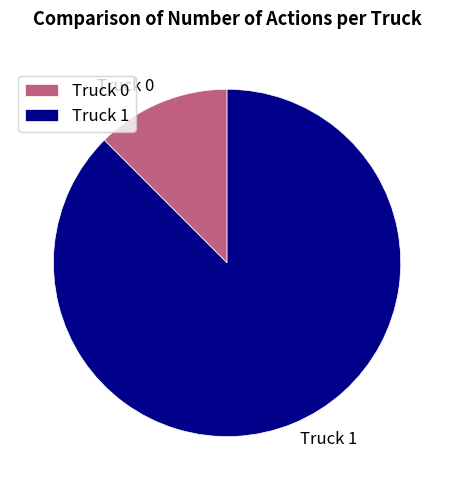

What is the majority slice?

Truck 1